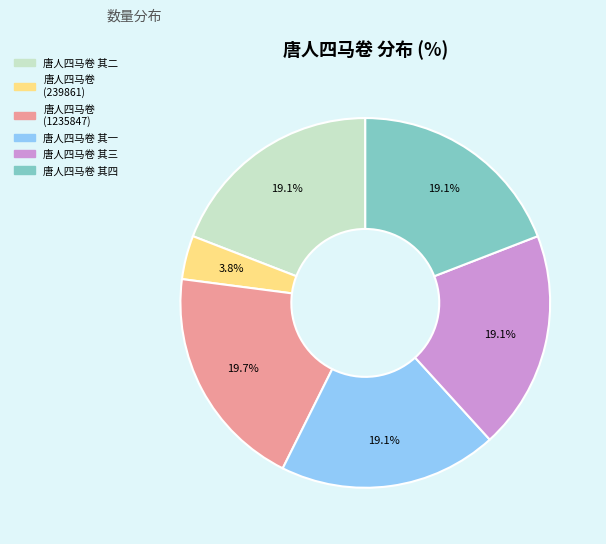

The 唐人四马卷 其四 slice represents 10% of the pie. True or false?

False